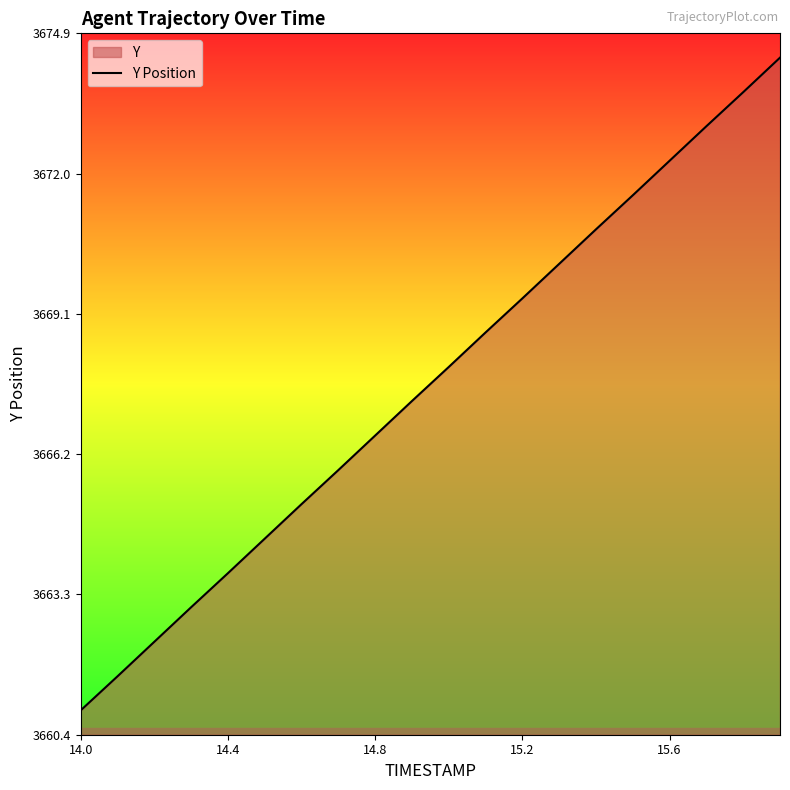

Read the value at 14.8.

3666.6